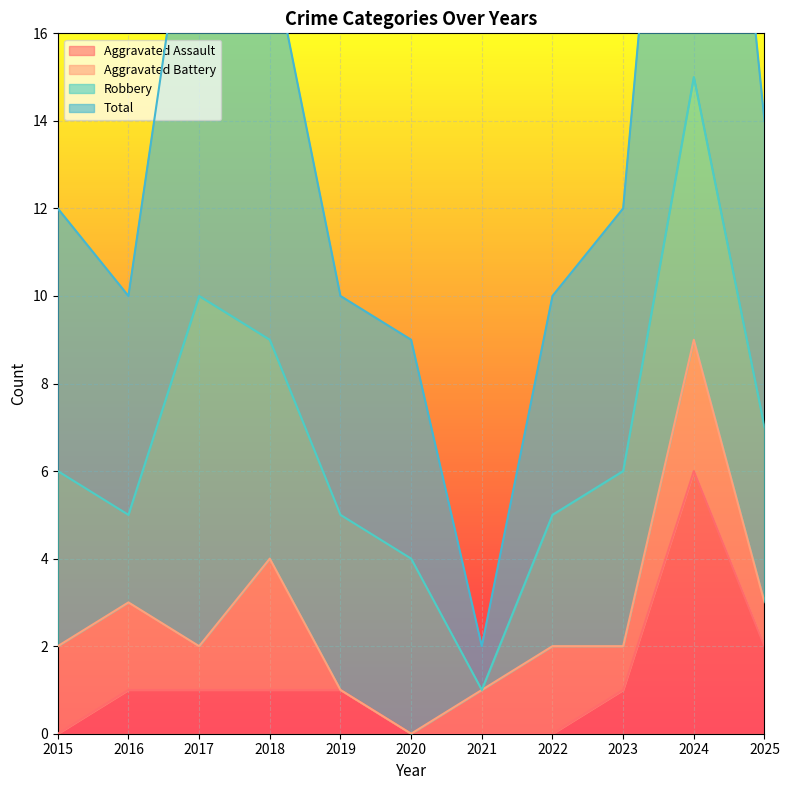

At which label does Aggravated Assault reach its peak?

2024